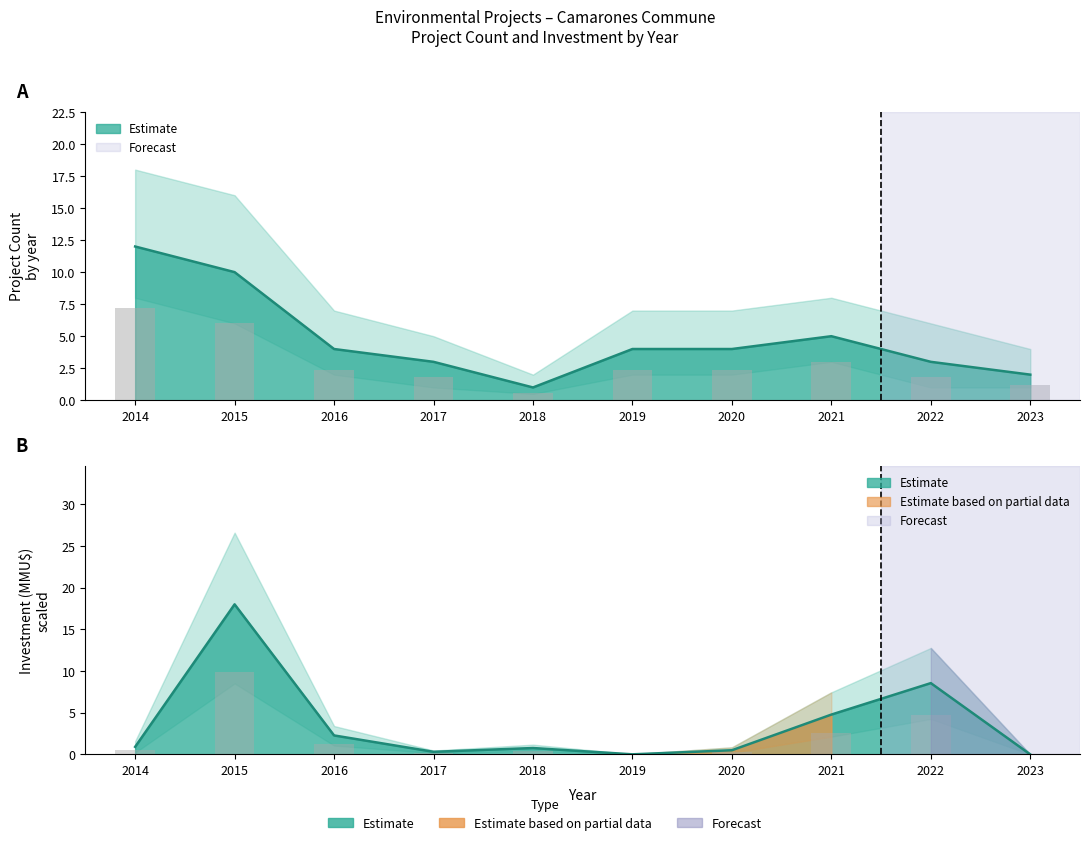

At 2022, list the series in order from largest to smallest.

Investment (MMU$), Project Count